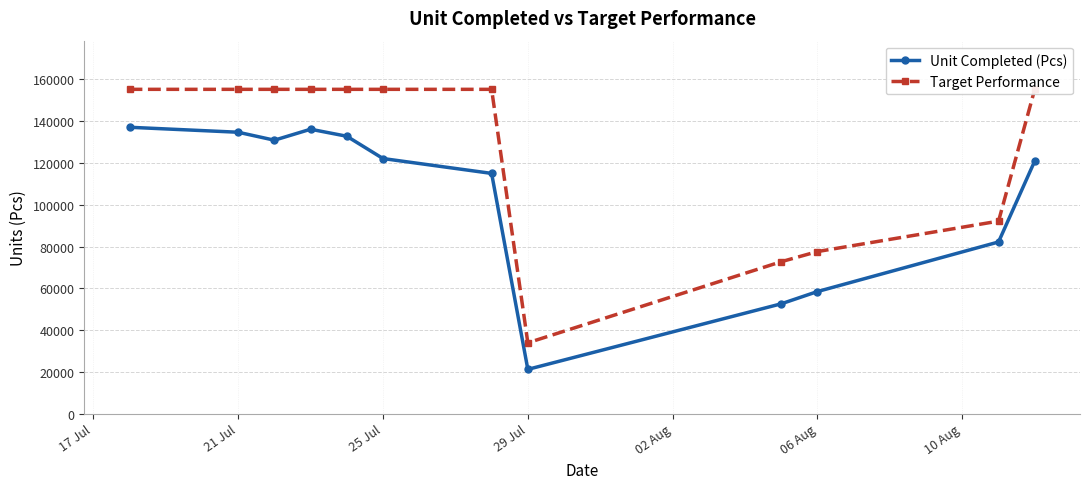

What is the lowest value of the Unit Completed (Pcs) series?

21244